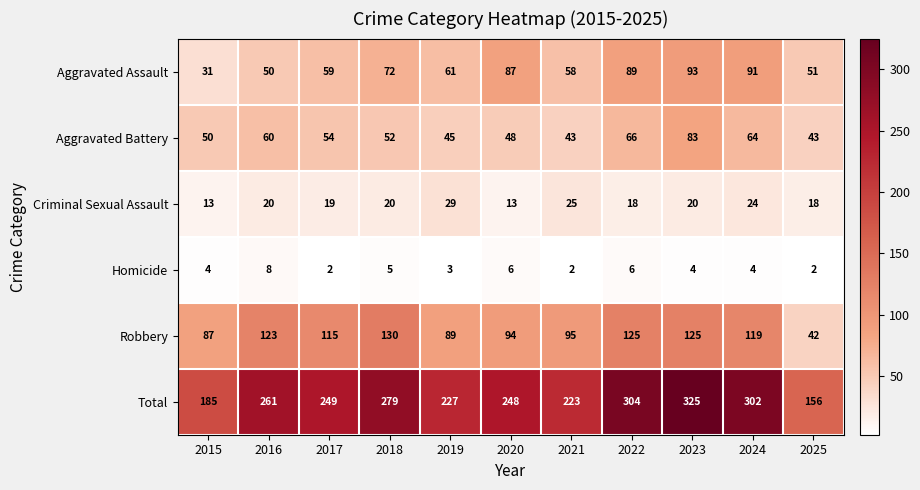

What is the smallest value displayed?

2